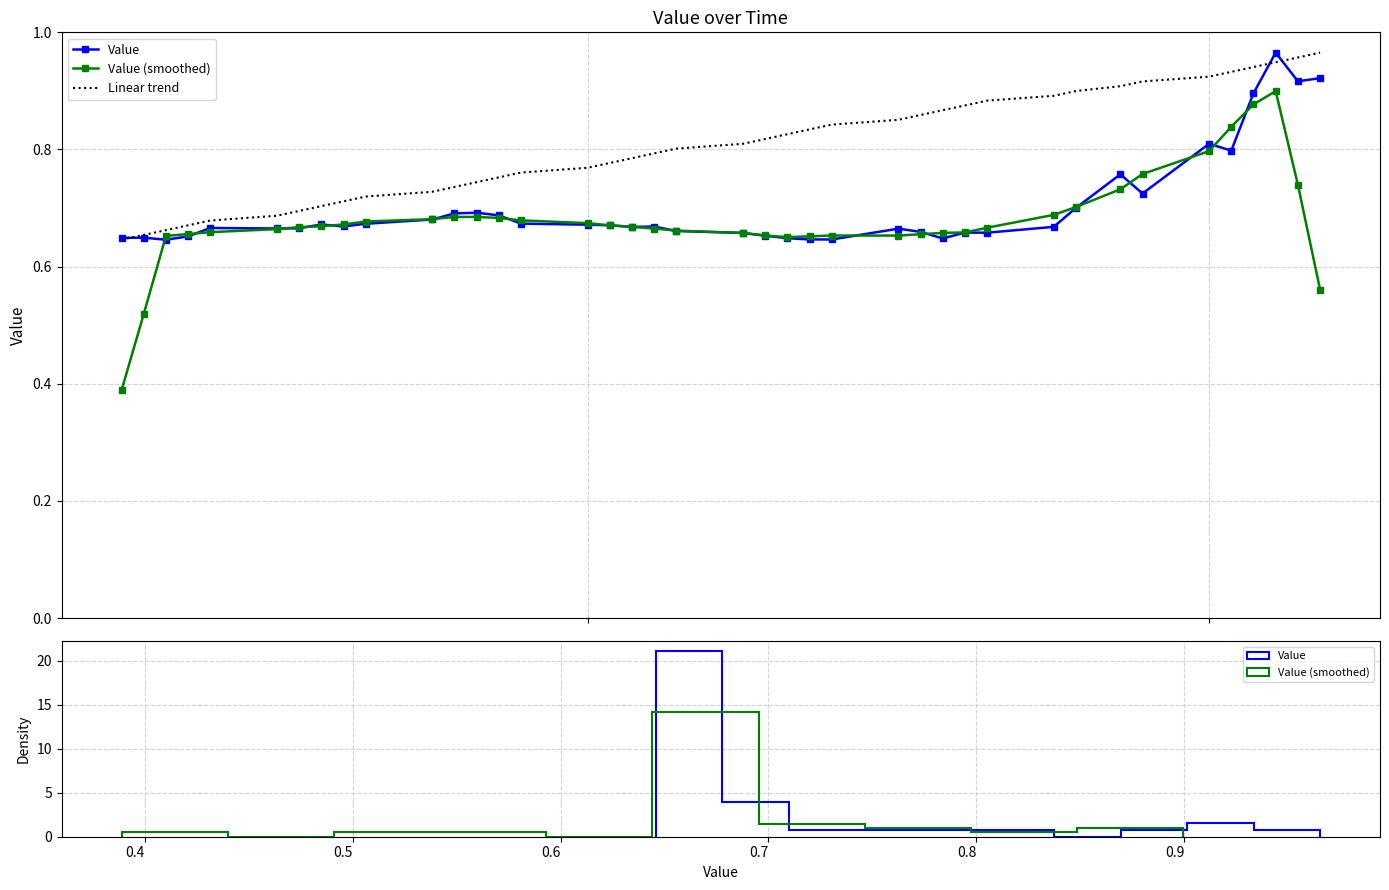

Which series has the widest spread of values?

Value (smoothed)